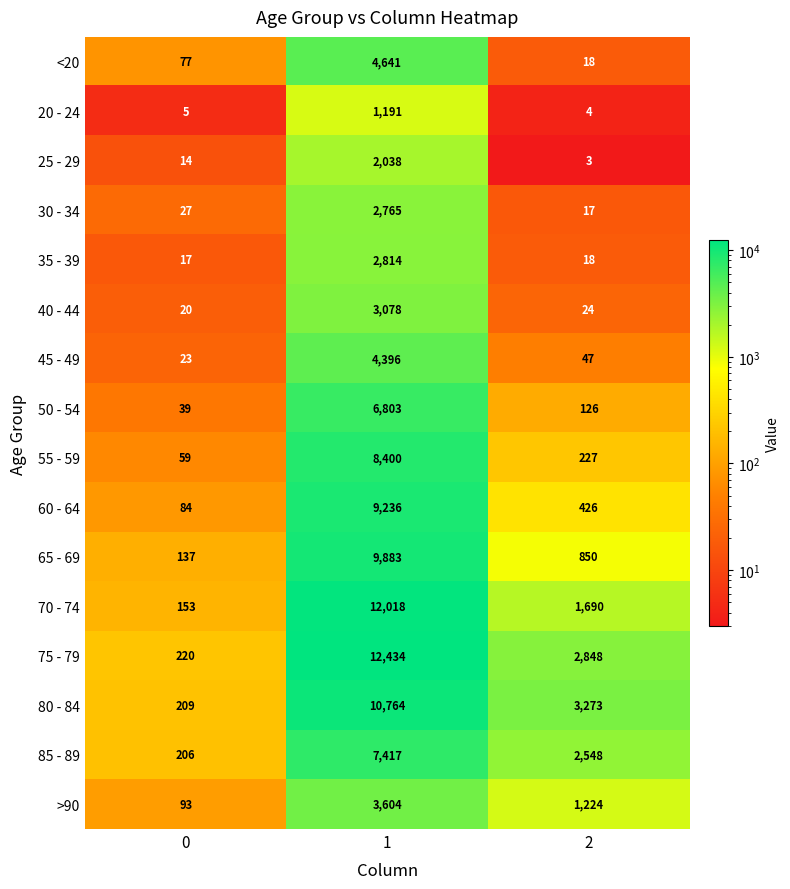

Count the number of categories in the chart.

3